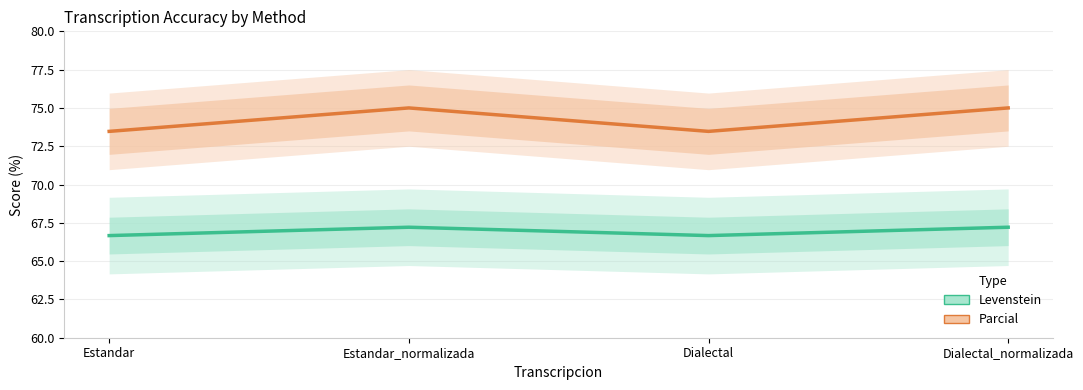

Which category has the highest value across all series?

Estandar_normalizada